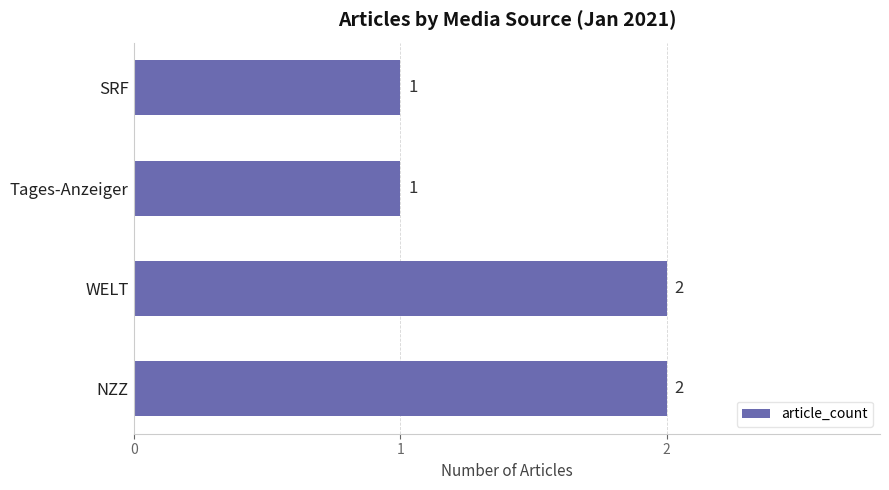

What is the smallest value displayed?

1